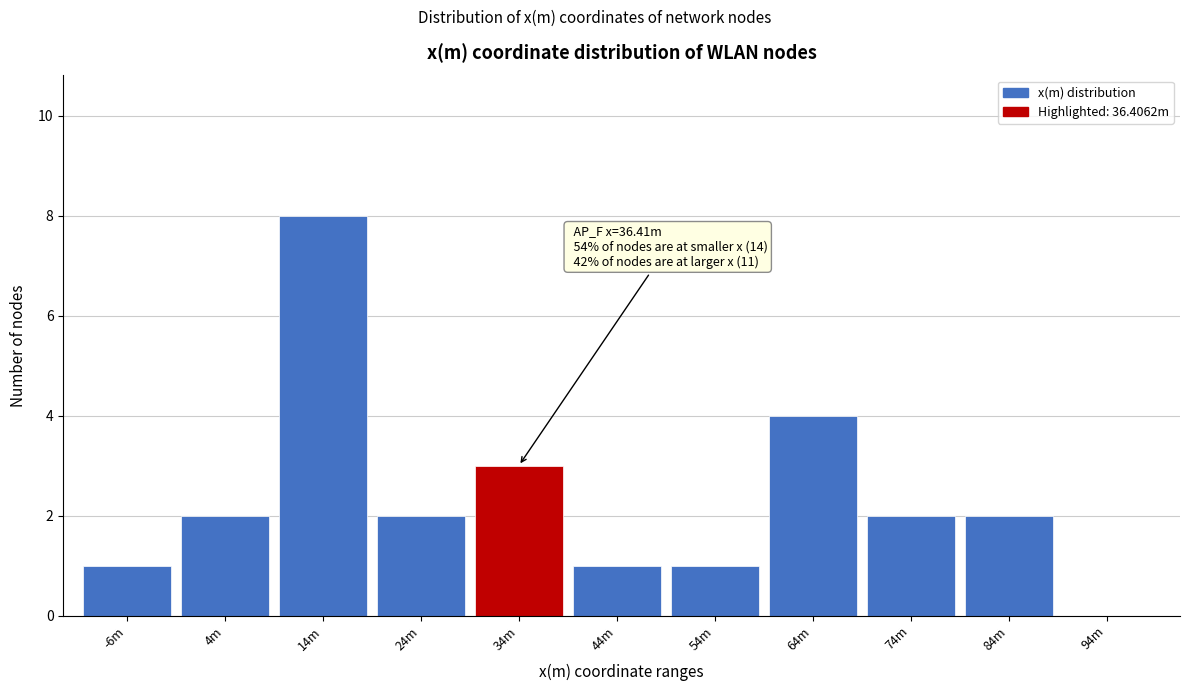

Reading left to right, extract all data points from this chart.

-6m=1	4m=2	14m=8	24m=2	34m=3	44m=1	54m=1	64m=4	74m=2	84m=2	94m=0